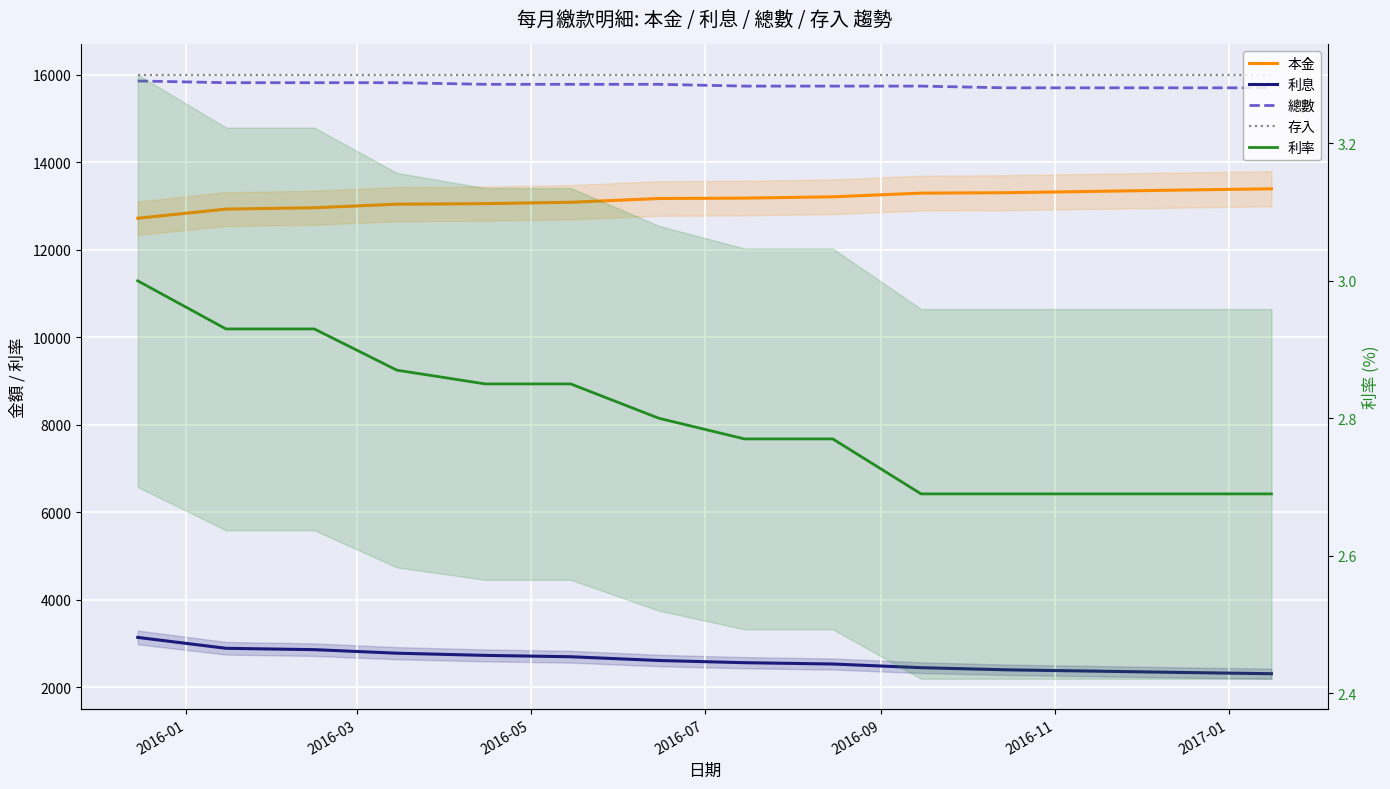

At 2016-05, list the series in order from smallest to largest.

利率, 利息, 本金, 總數, 存入